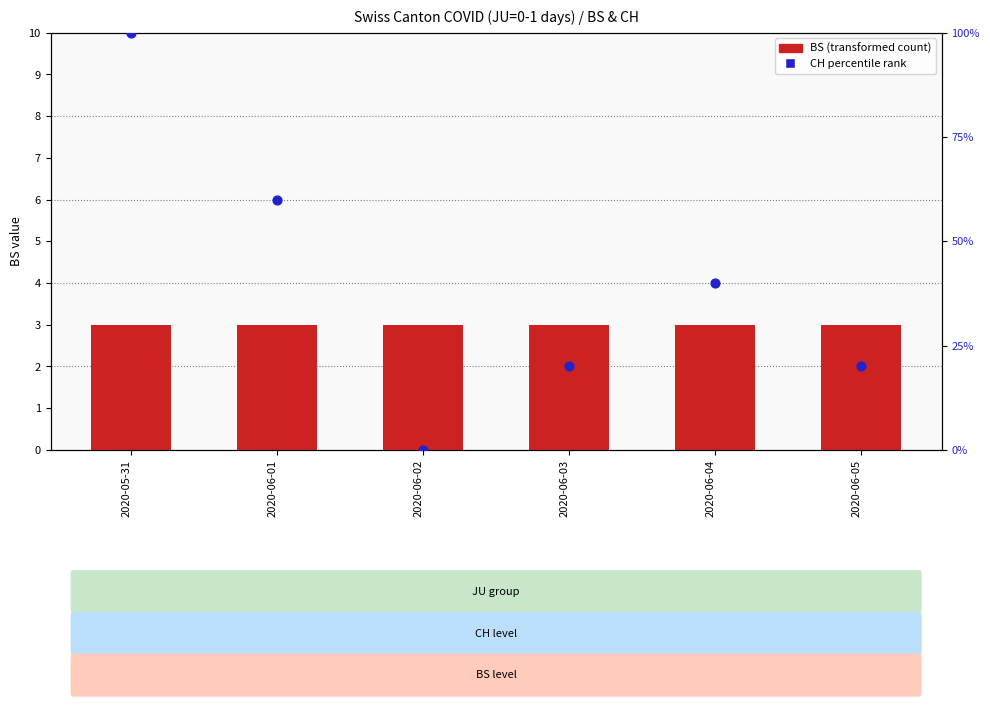

What are all the series names shown in the legend?

BS (transformed count), CH percentile rank